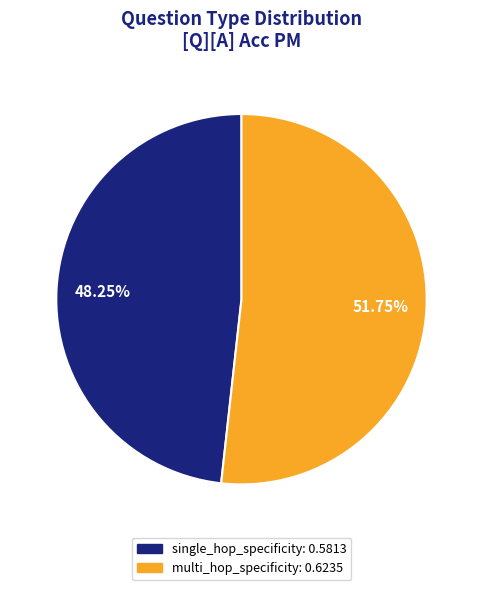

What is the majority slice?

multi_hop_specificity